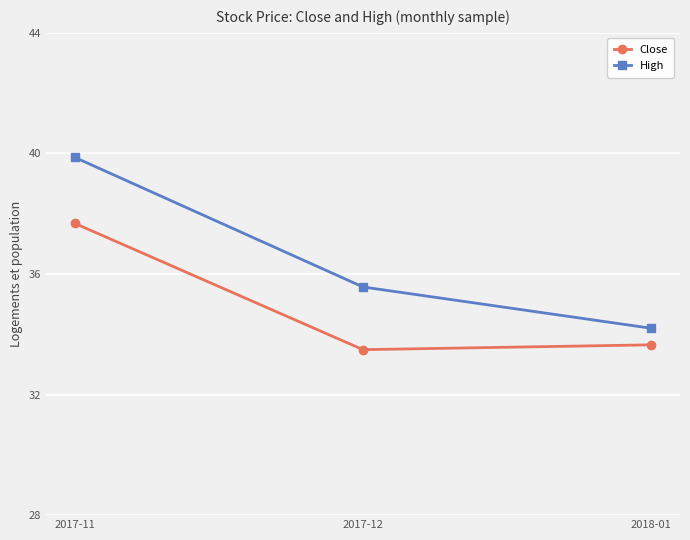

Read the High value at 2018-01.

34.2